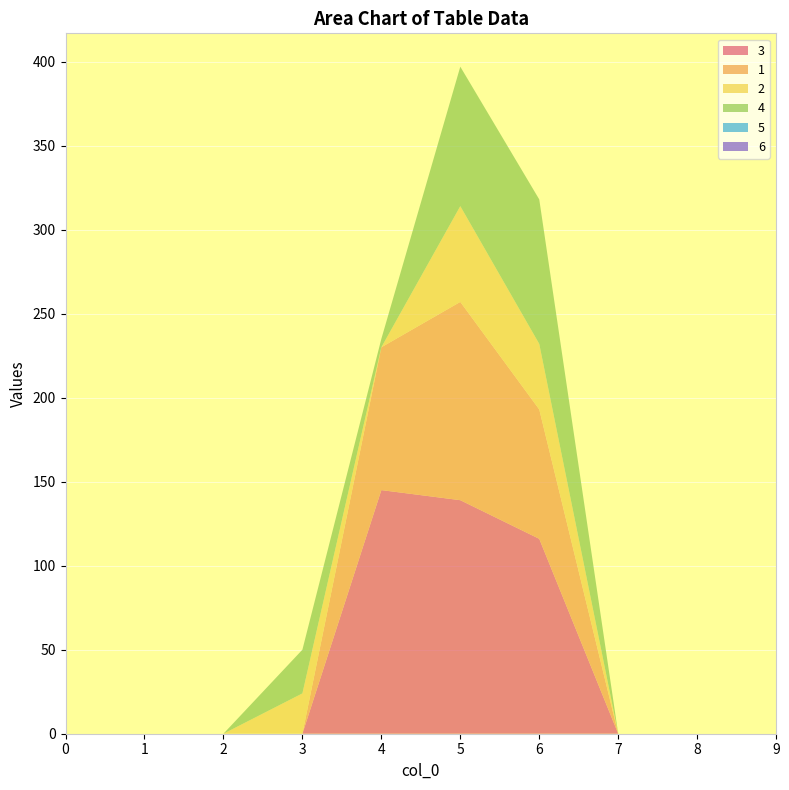

Reading right to left, transcribe all the data shown in this chart.

3: 0	0	0	116	139	145	0	0	0	0
1: 0	0	0	77	118	85	0	0	0	0
2: 0	0	0	39	57	0	24	0	0	0
4: 0	0	0	86	83	5	26	0	0	0
5: 0	0	0	0	0	0	0	0	0	0
6: 0	0	0	0	0	0	0	0	0	0